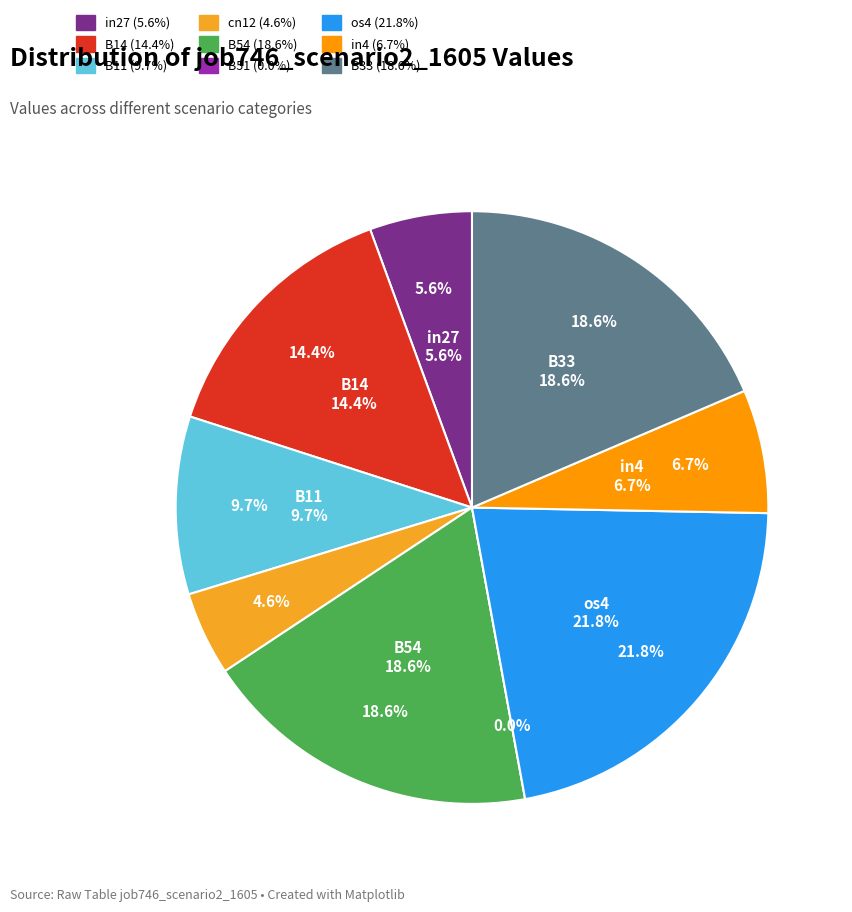

The cn12 slice represents 1% of the pie. True or false?

False